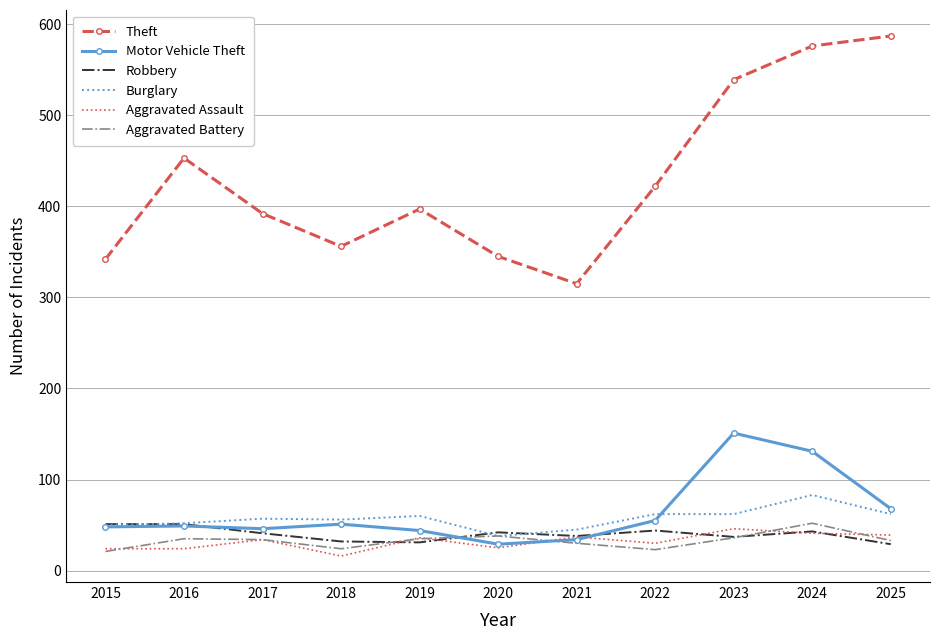

How many values in the Burglary series are below 57?

5